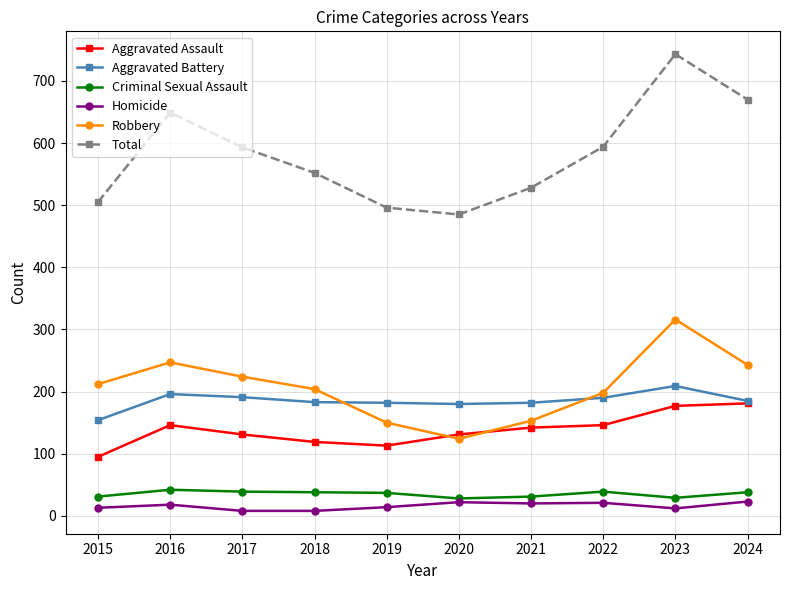

How many interior local peaks does the Total series have?

2